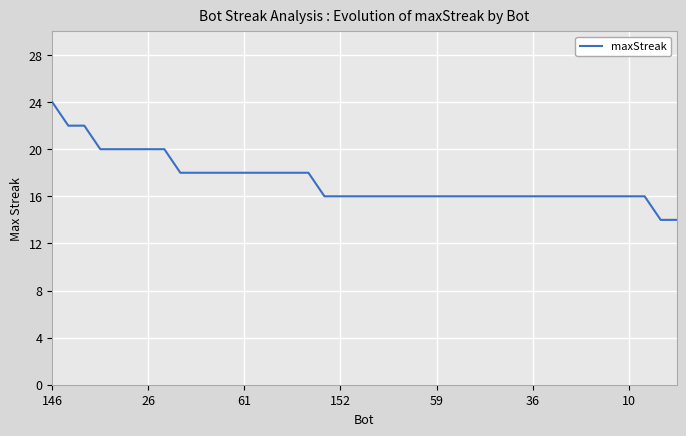

What is the difference between the maximum and minimum values?

10